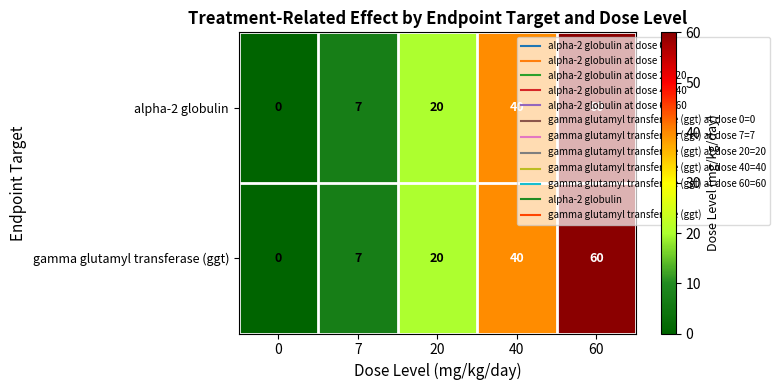

What is the difference between the maximum and minimum values in the alpha-2 globulin series?

60